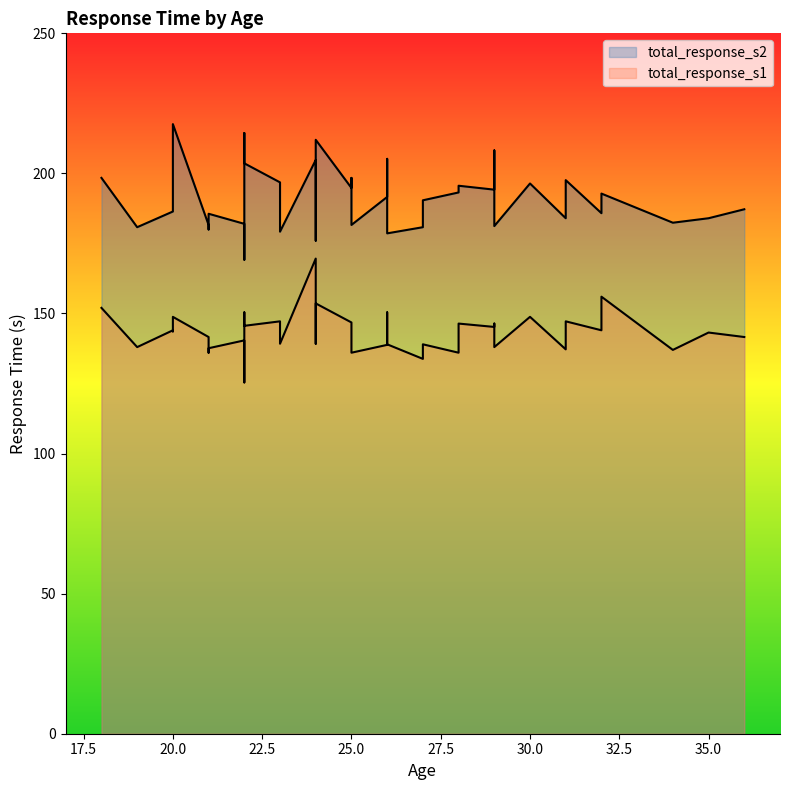

Is it true that total_response_s2 equals 147.4 at 12?

False